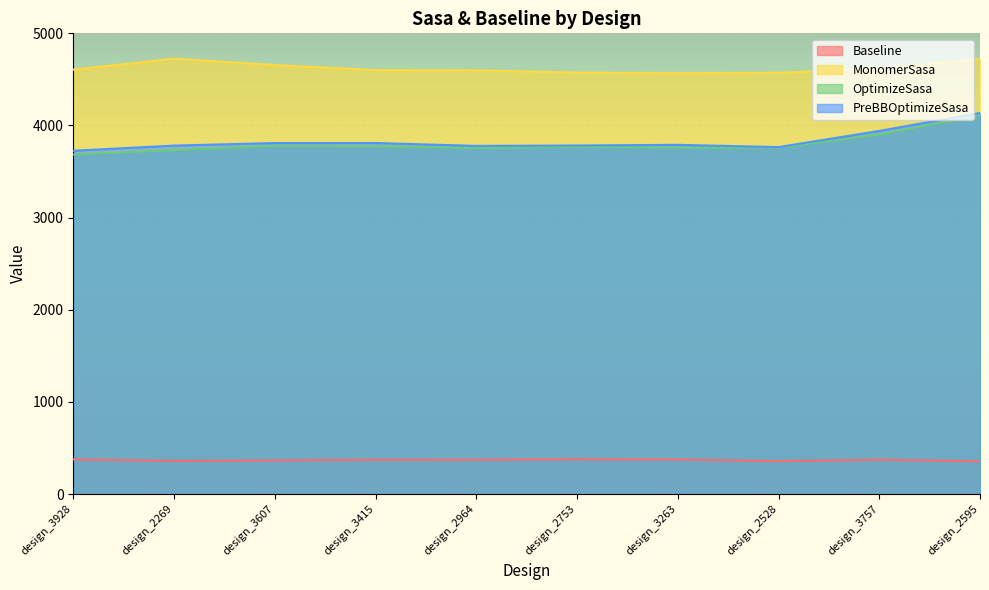

What is the value of the Baseline point at the 9th from the left?

372.2